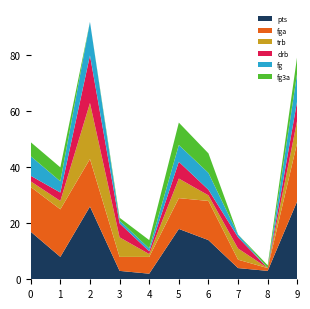

Reading left to right, extract all data points from this chart.

pts: 0=17	1=8	2=26	3=3	4=2	5=18	6=14	7=4	8=3	9=28
fga: 0=16	1=17	2=17	3=5	4=6	5=11	6=14	7=3	8=1	9=21
trb: 0=2	1=3	2=20	3=7	4=1	5=7	6=2	7=4	8=0	9=8
drb: 0=2	1=3	2=17	3=5	4=1	5=6	6=2	7=4	8=0	9=7
fg: 0=7	1=4	2=12	3=1	4=1	5=6	6=6	7=1	8=0	9=10
fg3a: 0=5	1=5	2=0	3=1	4=3	5=8	6=7	7=0	8=1	9=6